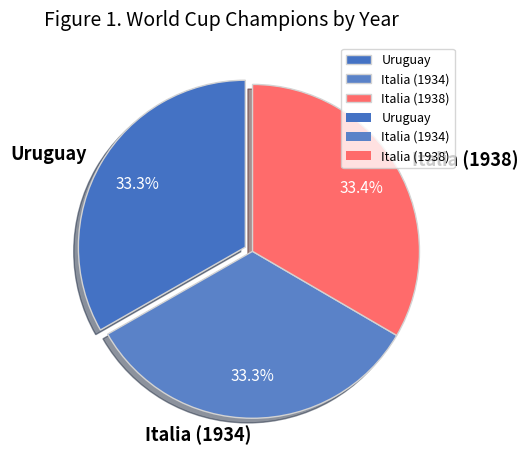

Count the number of slices in the pie.

3